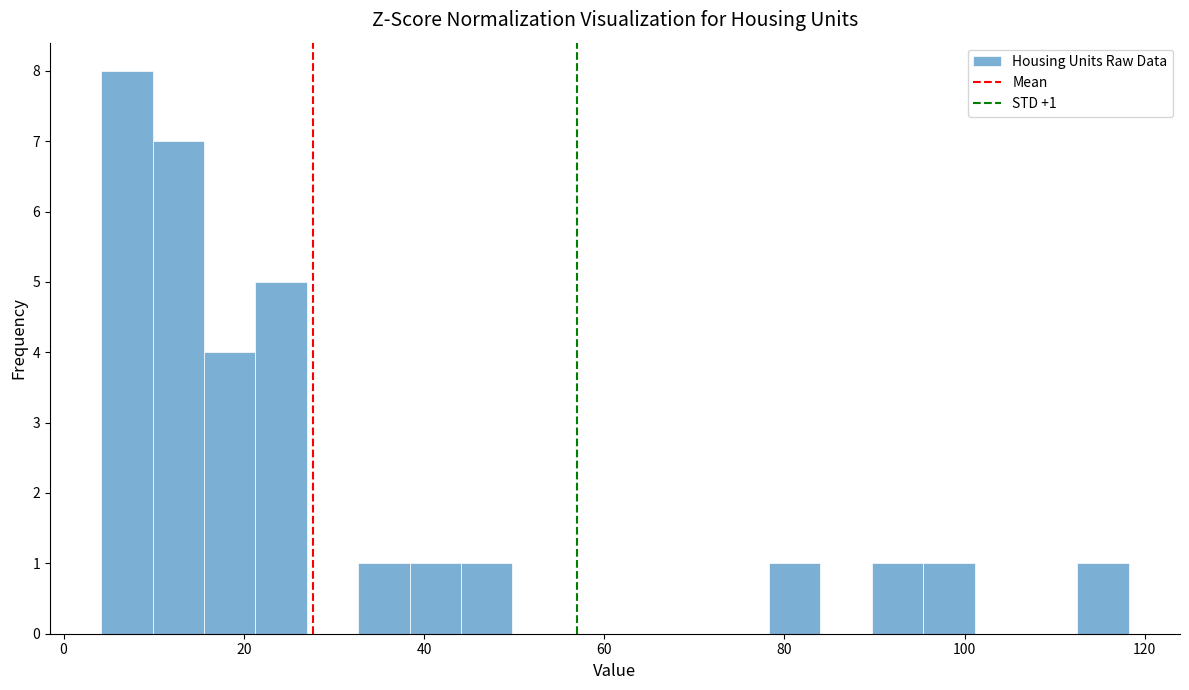

Around what value on the x-axis is the tallest bar? Give the approximate position of its centre, as read against the axis.

8